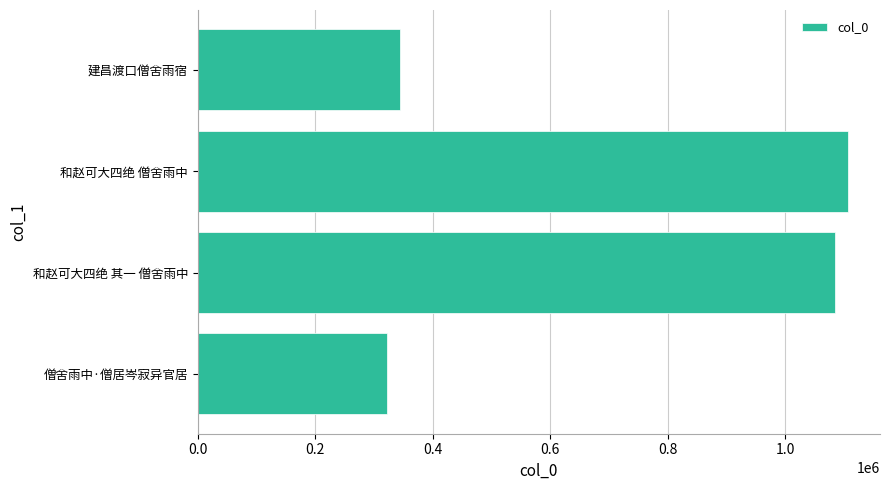

What is the maximum value shown in the chart?

1105624